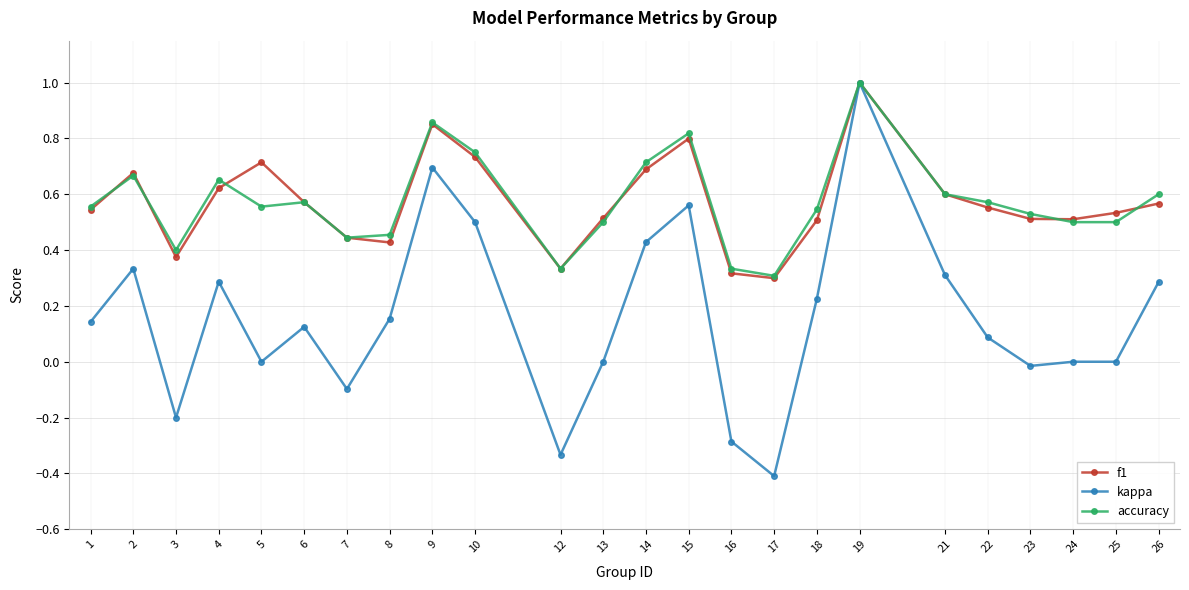

Which series has the widest spread of values?

kappa